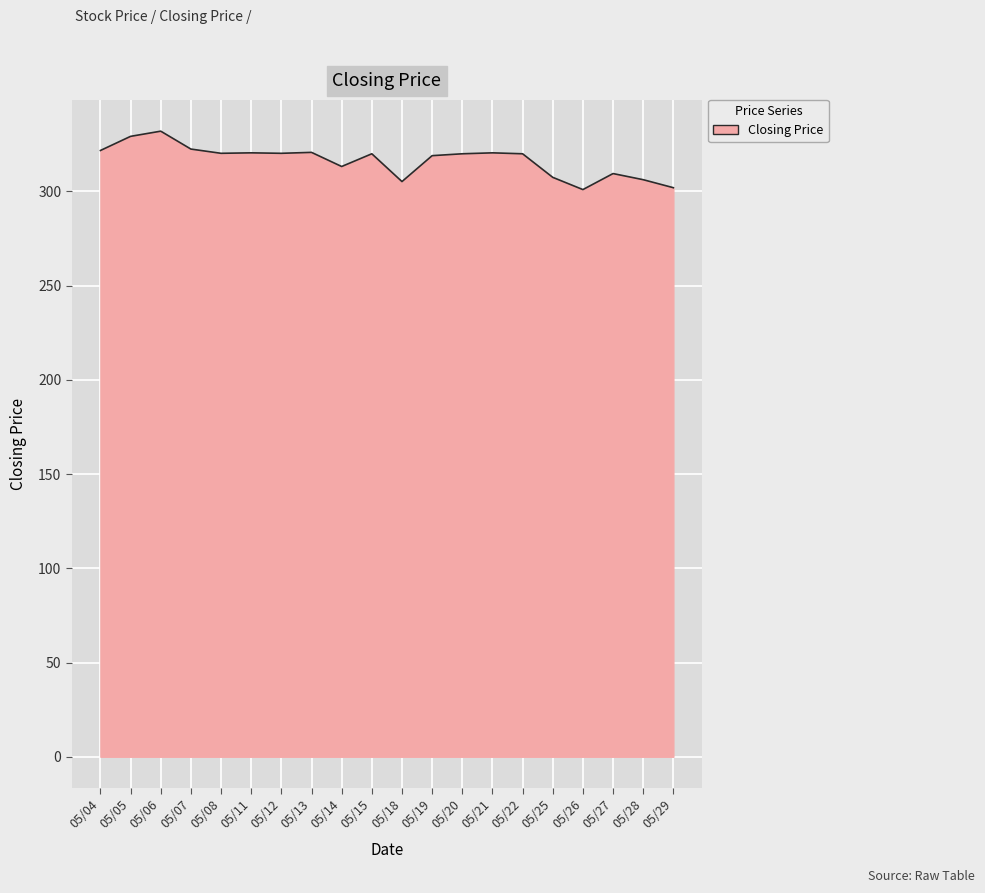

What is the minimum value shown in the chart?

301.0